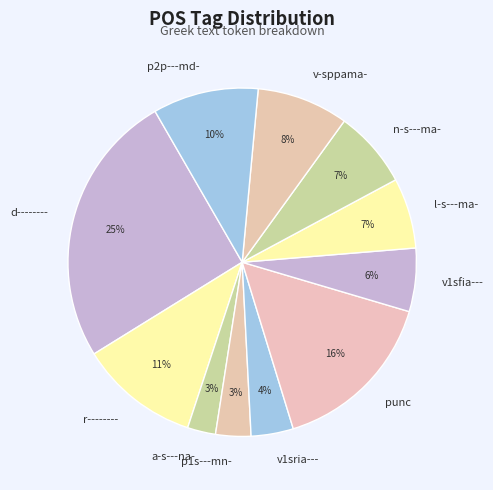

Which slice is the largest?

d--------